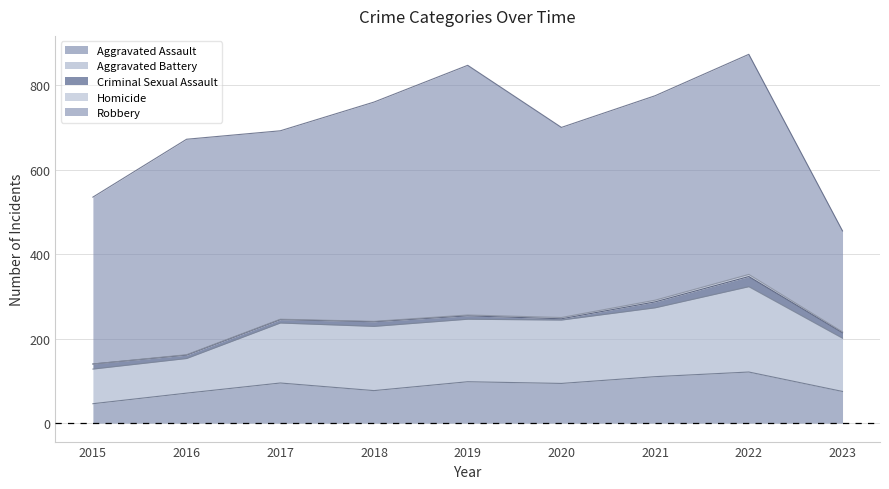

How many data points does each series have?

9